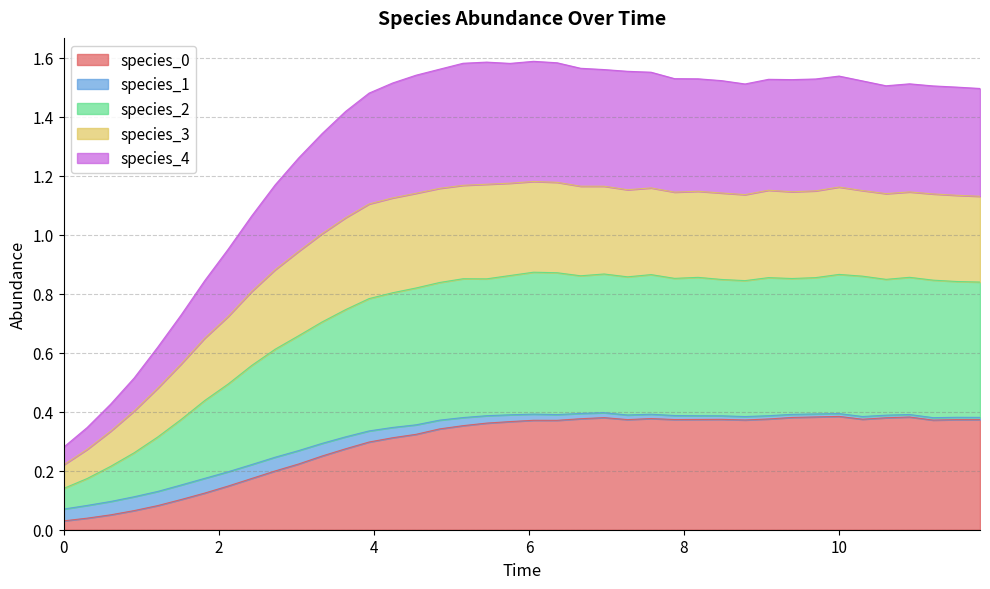

What is the sum of all species_0 values?

11.6